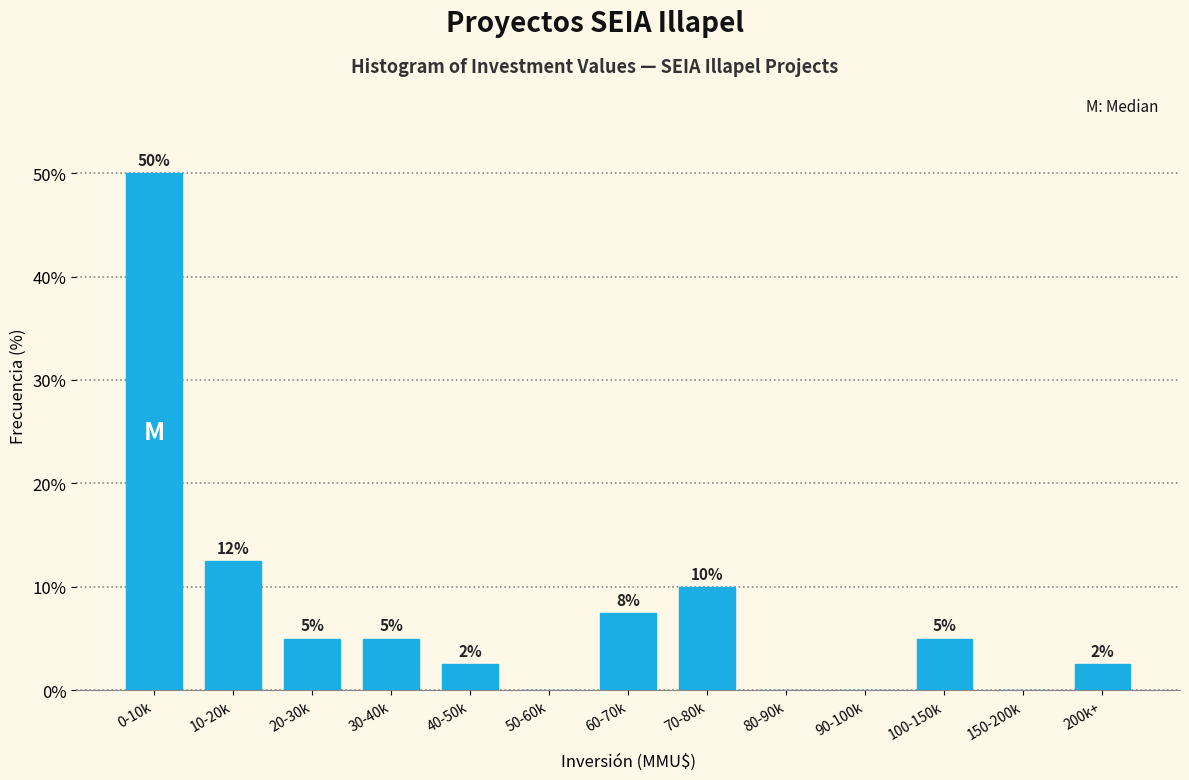

Which has a higher value, 10-20k or 60-70k?

10-20k